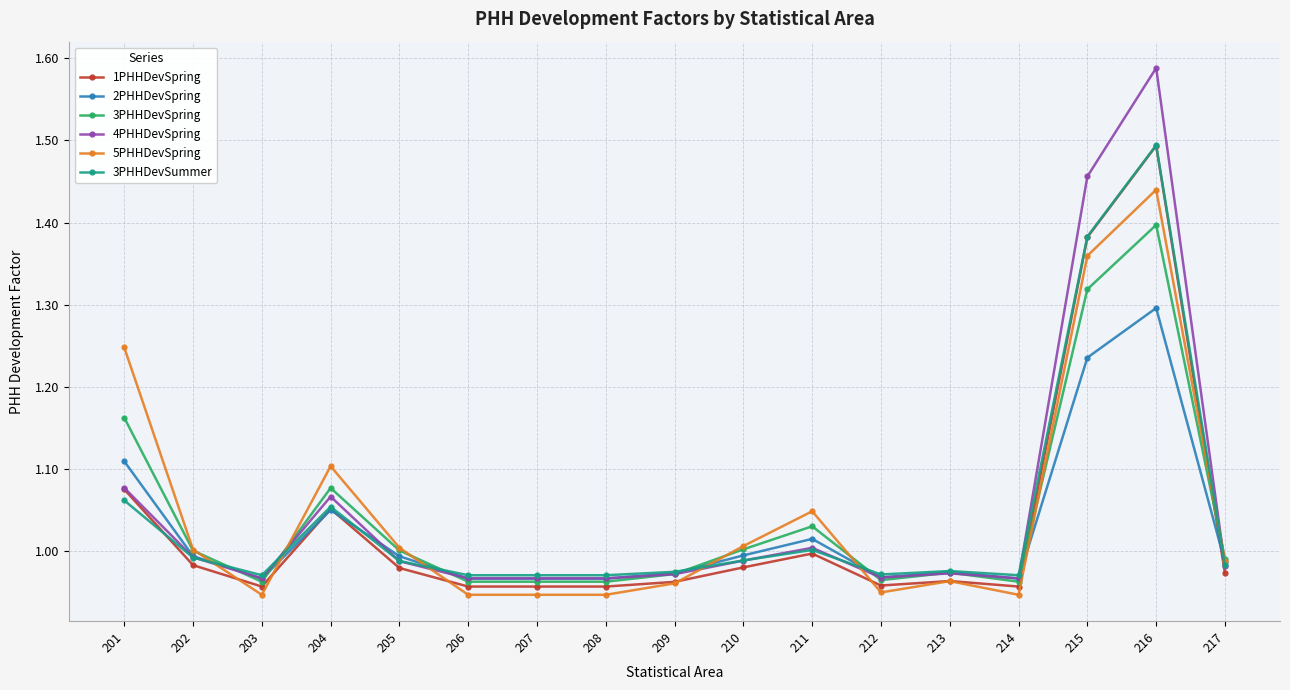

Which label corresponds to the largest value in the chart?

216